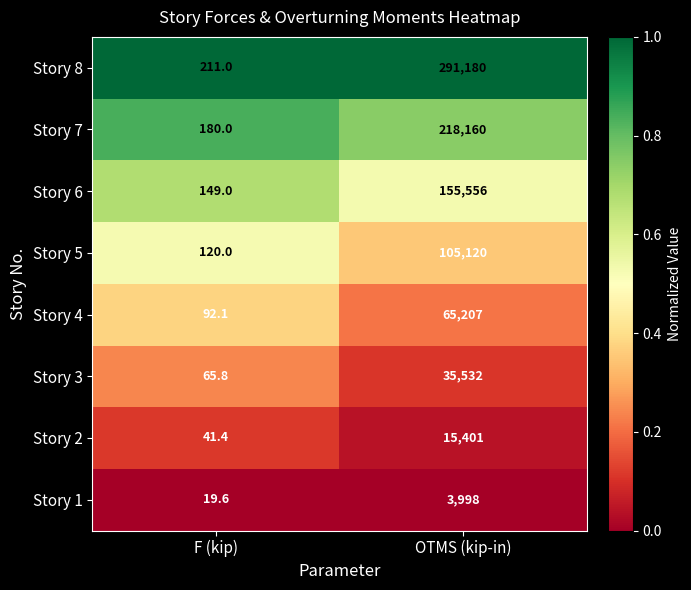

At OTMS (kip-in), list the series in order from smallest to largest.

Story 1, Story 2, Story 3, Story 4, Story 5, Story 6, Story 7, Story 8